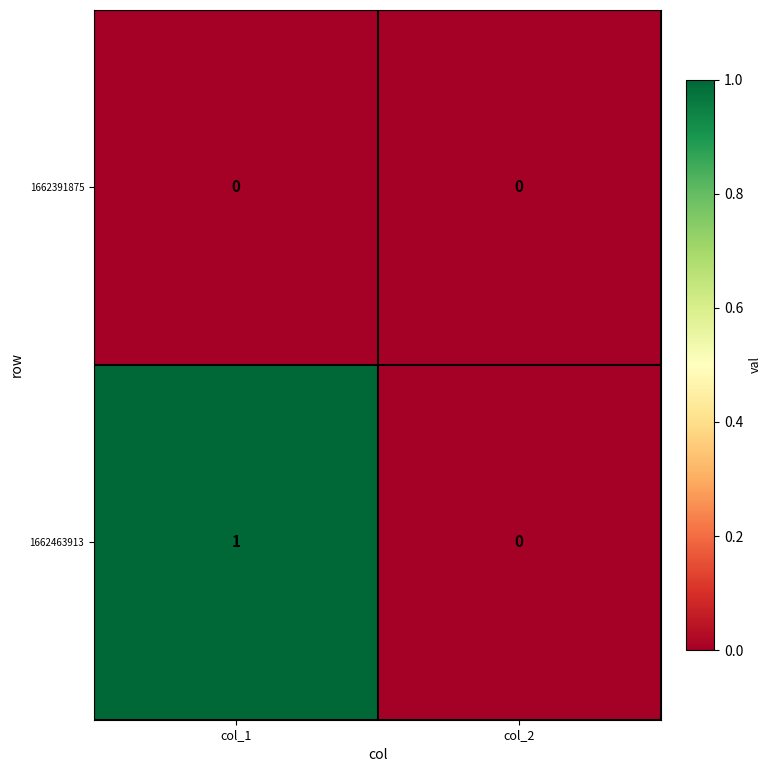

At which category is the sum across all series the highest?

col_1